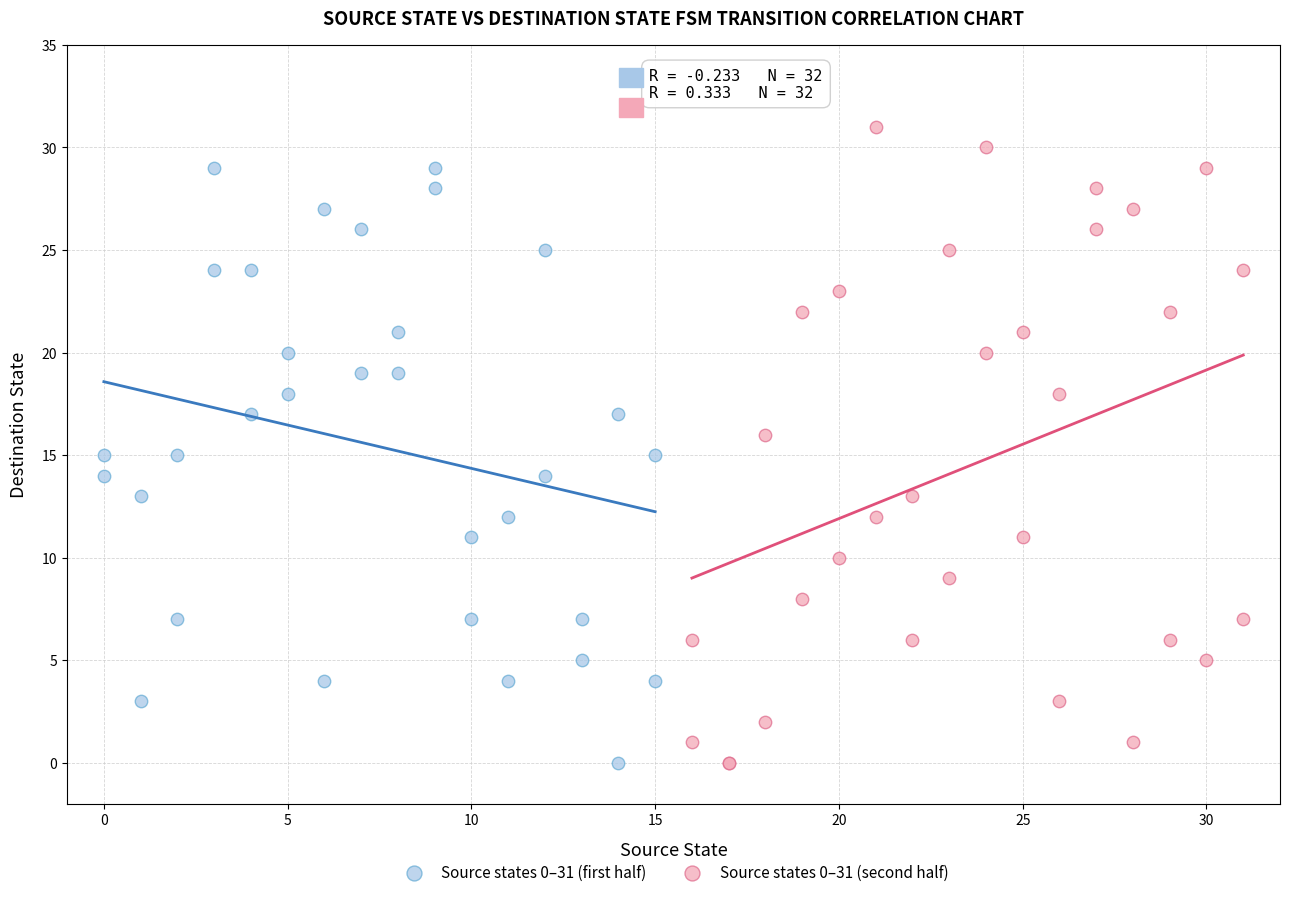

Which series reaches the maximum Y coordinate?

Source states 0–31 (second half)